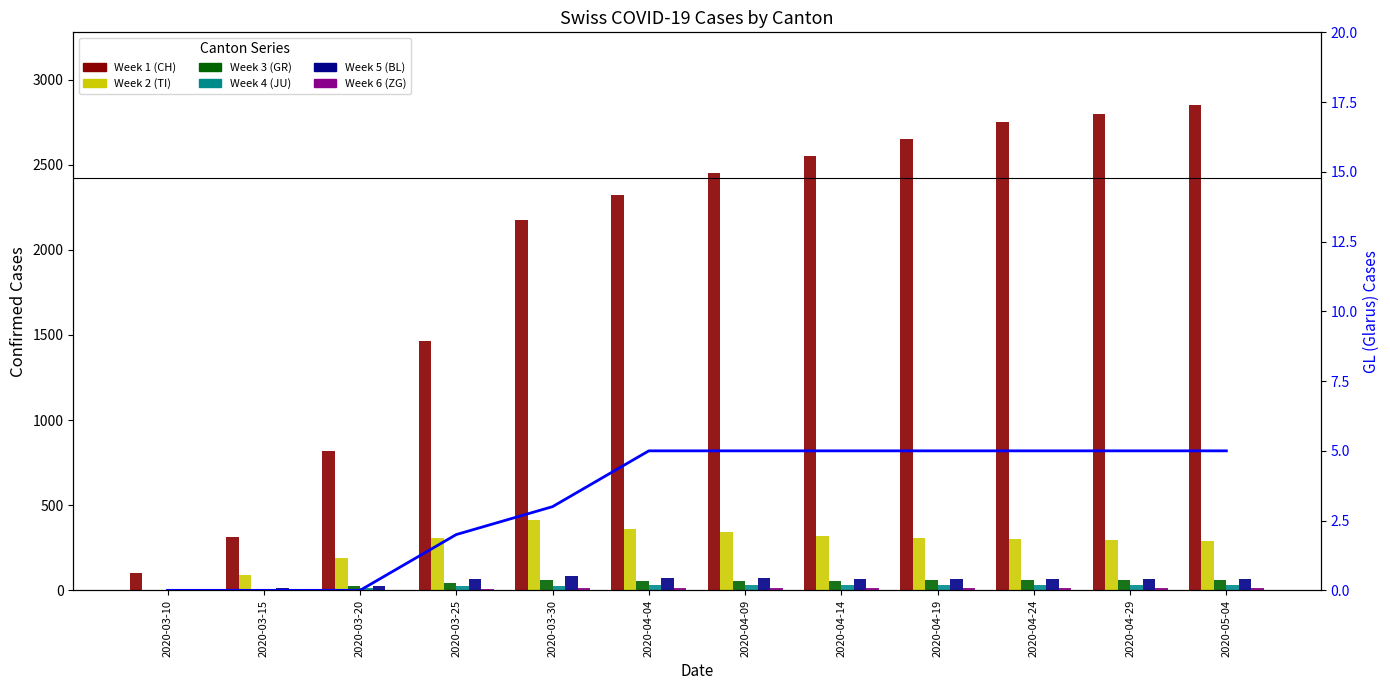

At which category is the sum across all series the highest?

2020-05-04